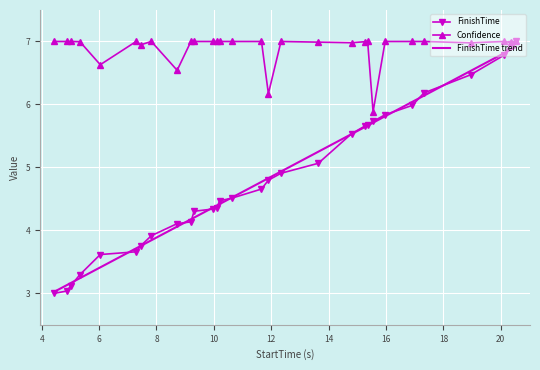

What is the sum of the Confidence values at 18.95 and 4.87?

14.0